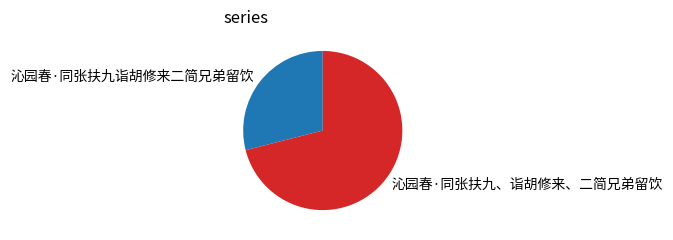

Combined, do 沁园春·同张扶九、诣胡修来、二简兄弟留饮 and 沁园春·同张扶九诣胡修来二简兄弟留饮 account for over 50%?

Yes